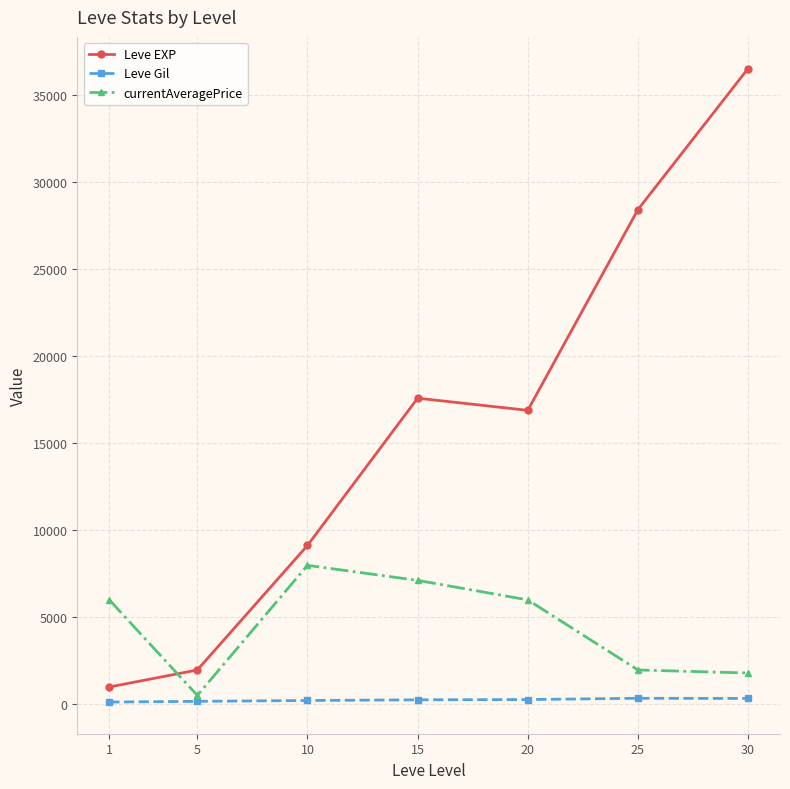

What is the sum of the Leve EXP values at 1 and 5?

2932.5